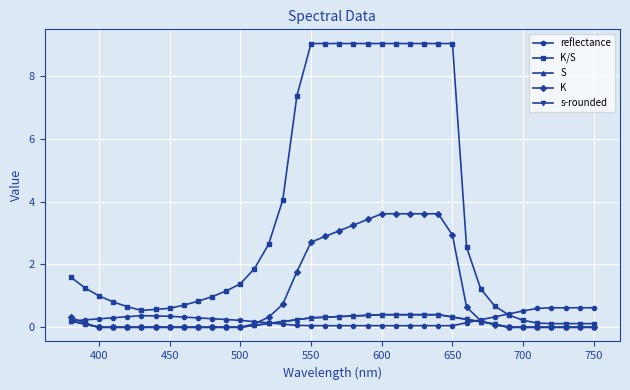

What is the difference between the maximum and minimum values in the K series?

3.6